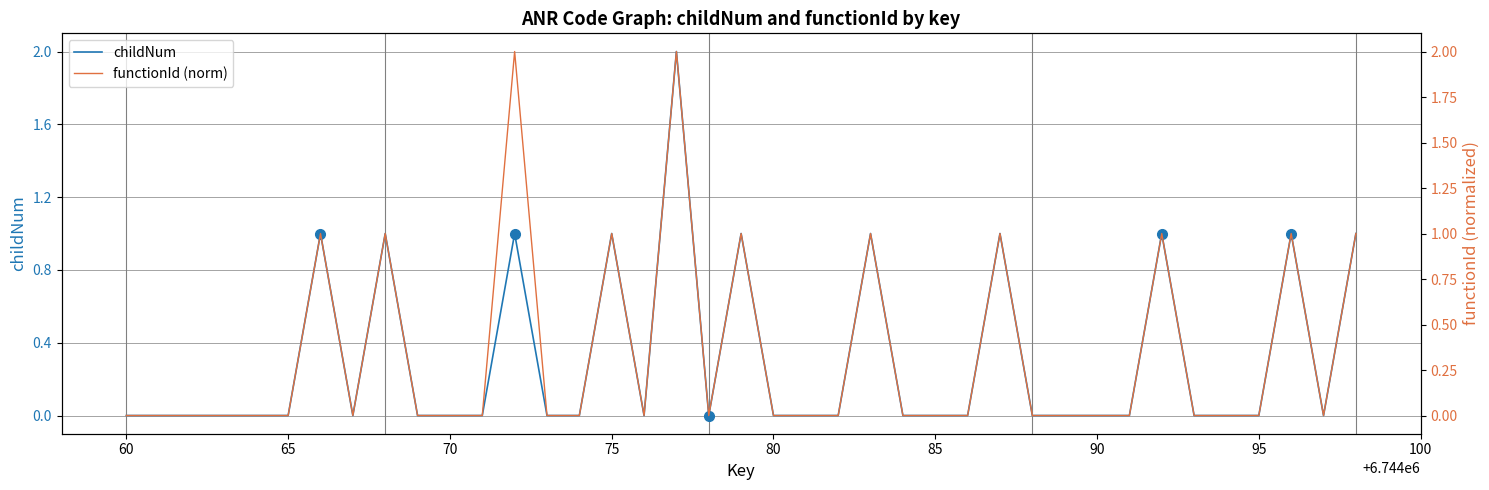

List the series in order of their overall mean, highest first.

functionId (norm), childNum